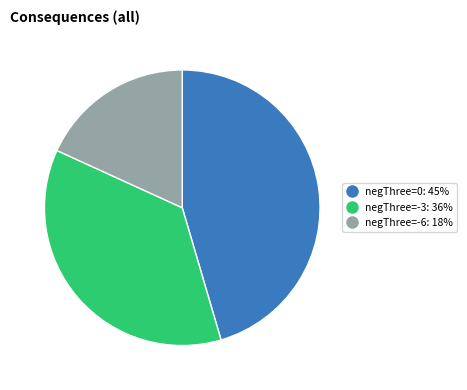

Is there a majority slice in this chart?

No